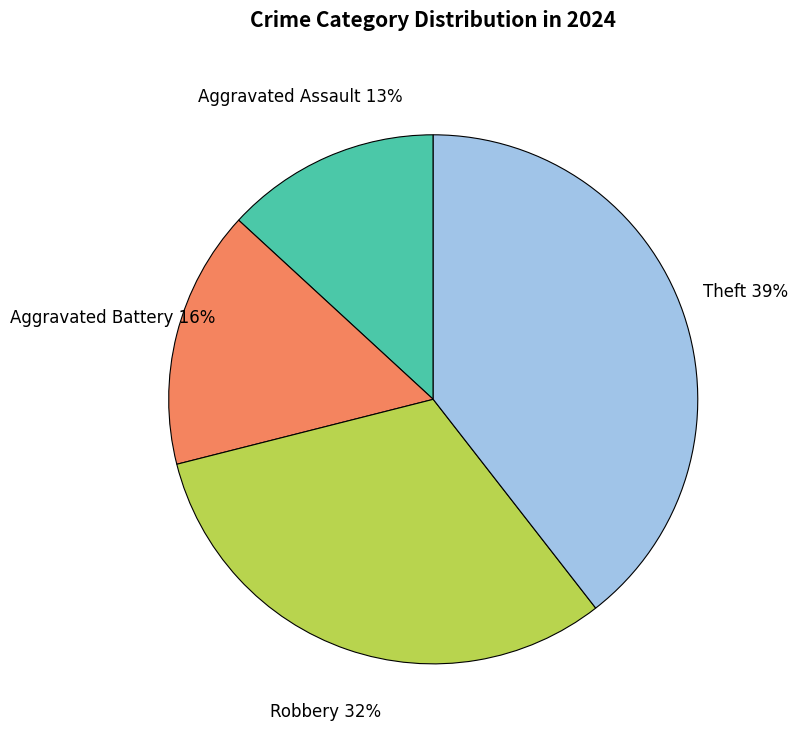

True or false: Aggravated Battery accounts for 5% of the total.

False